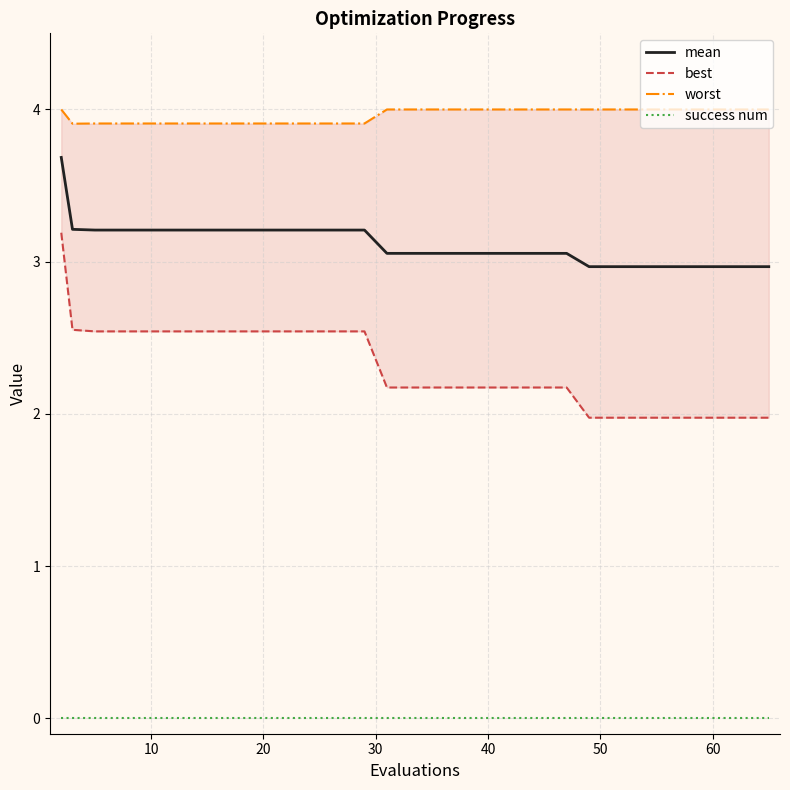

What is the minimum value for mean?

3.0